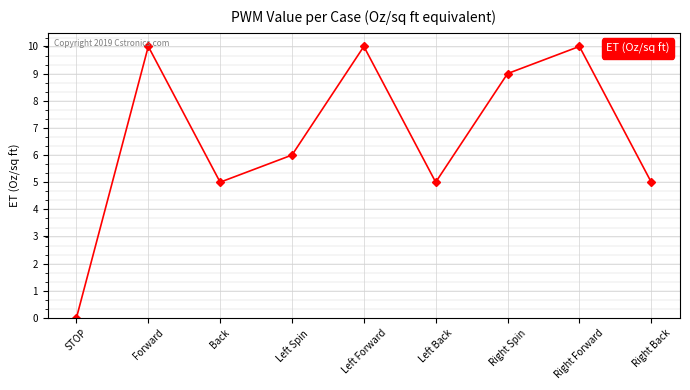

How many interior local peaks (higher than both neighbors) does the data have?

3